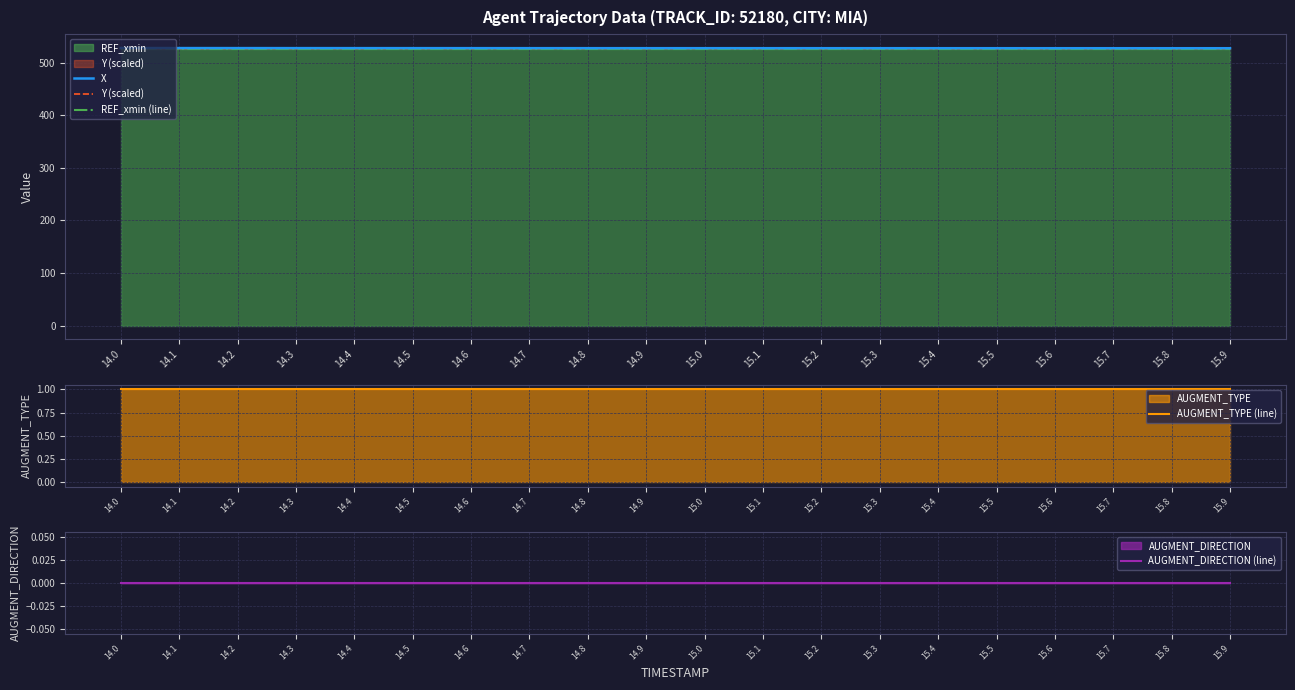

At which label does X reach its peak?

14.0